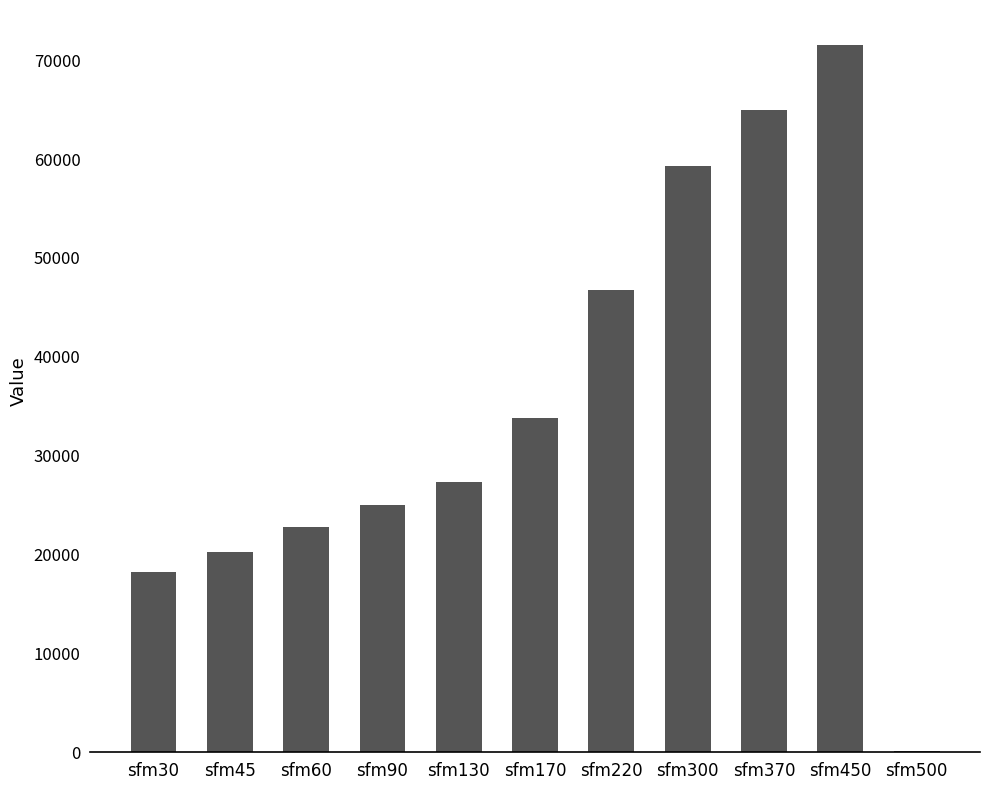

What is the sum of all values?

390013